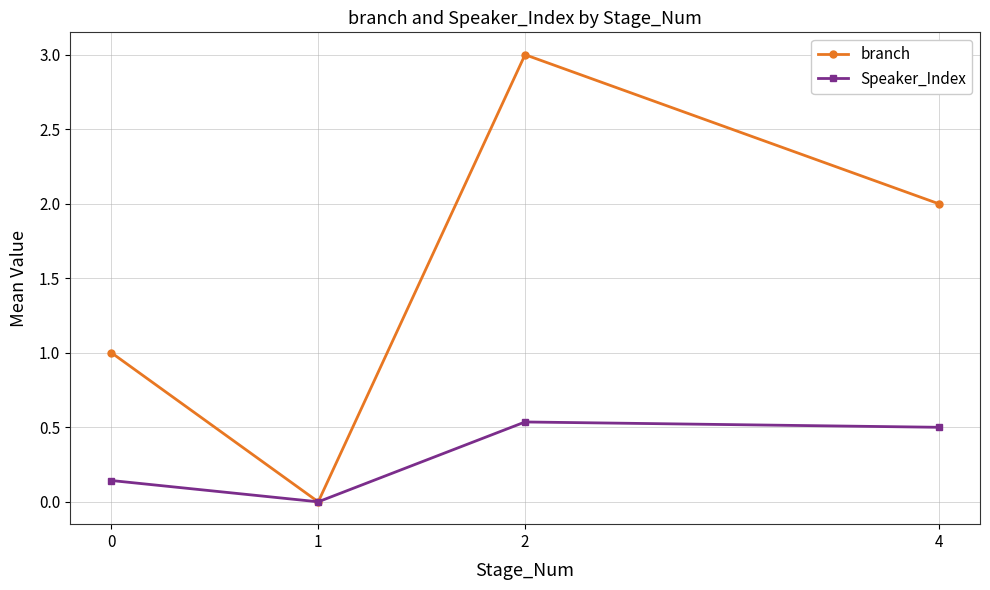

What is the value of the branch point at the 3rd from the left?

3.0